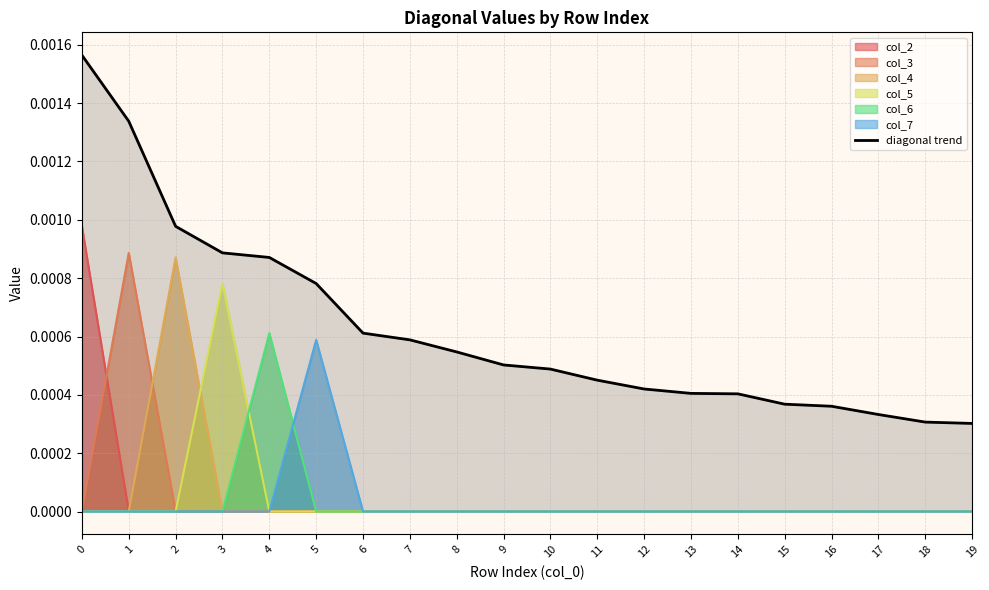

The chart shows a value of 0.0 at 0. True or false?

True